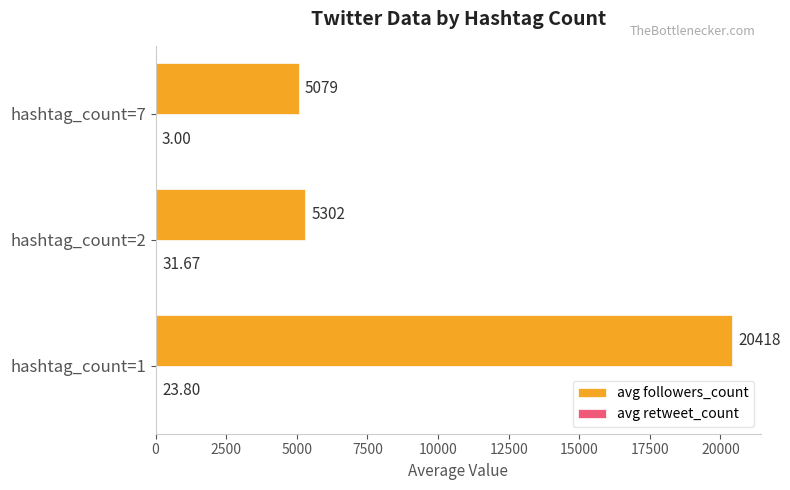

What is the highest value of the avg followers_count series?

20418.1